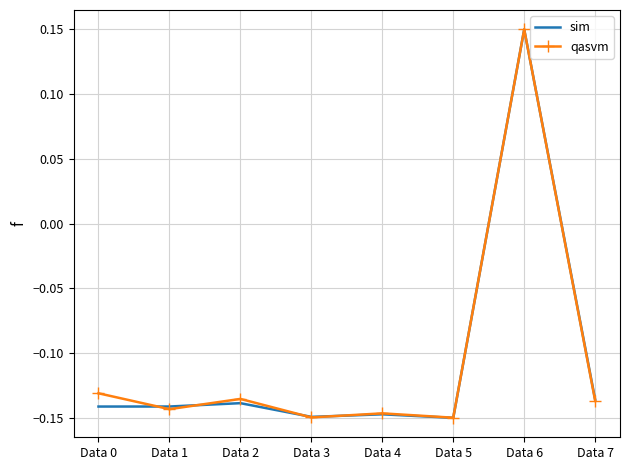

Count the number of data series in this chart.

2